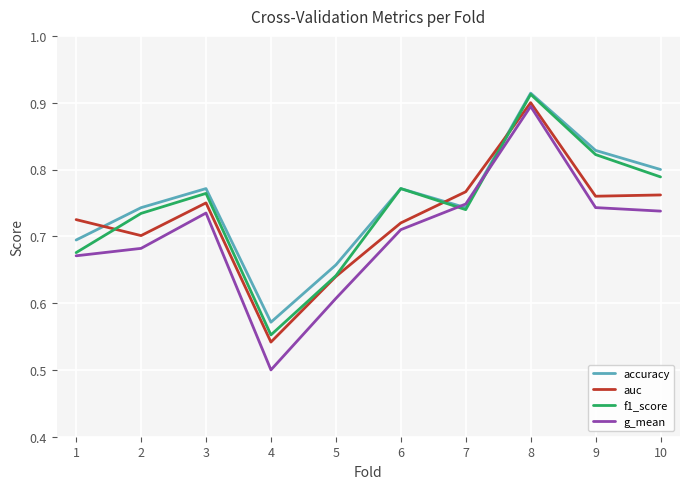

Which series has the largest total across all categories?

accuracy